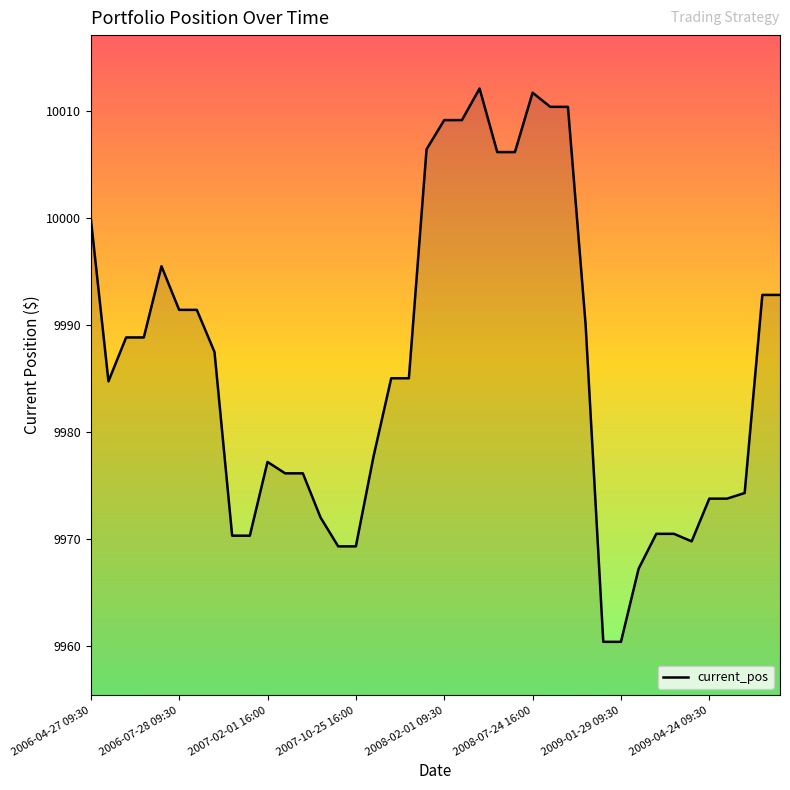

What is the difference between the maximum and minimum values?

51.8